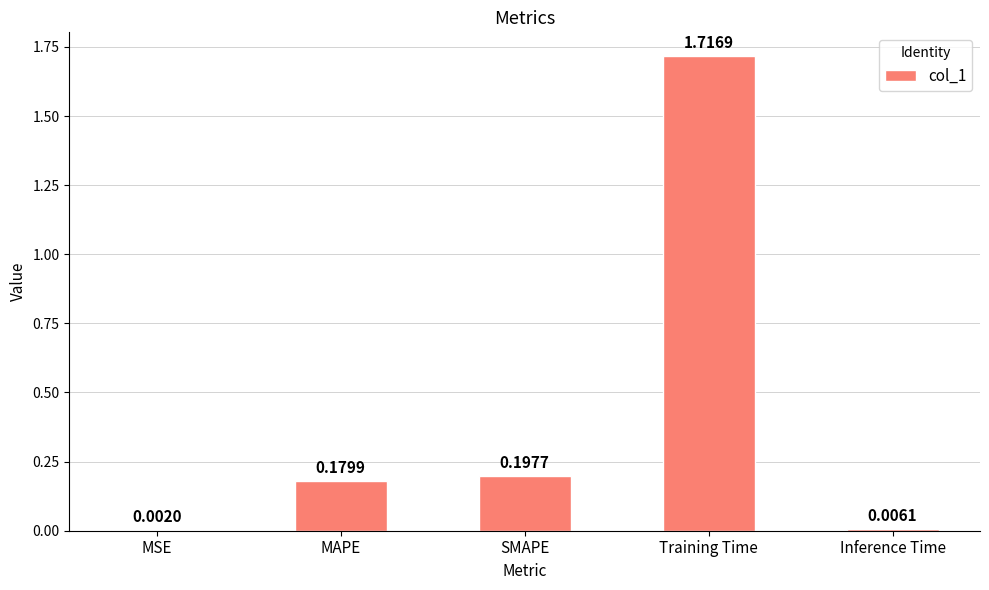

What is the change in value from MAPE to Training Time?

+1.5